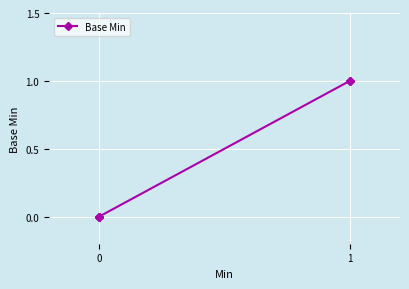

What is the maximum value shown in the chart?

1